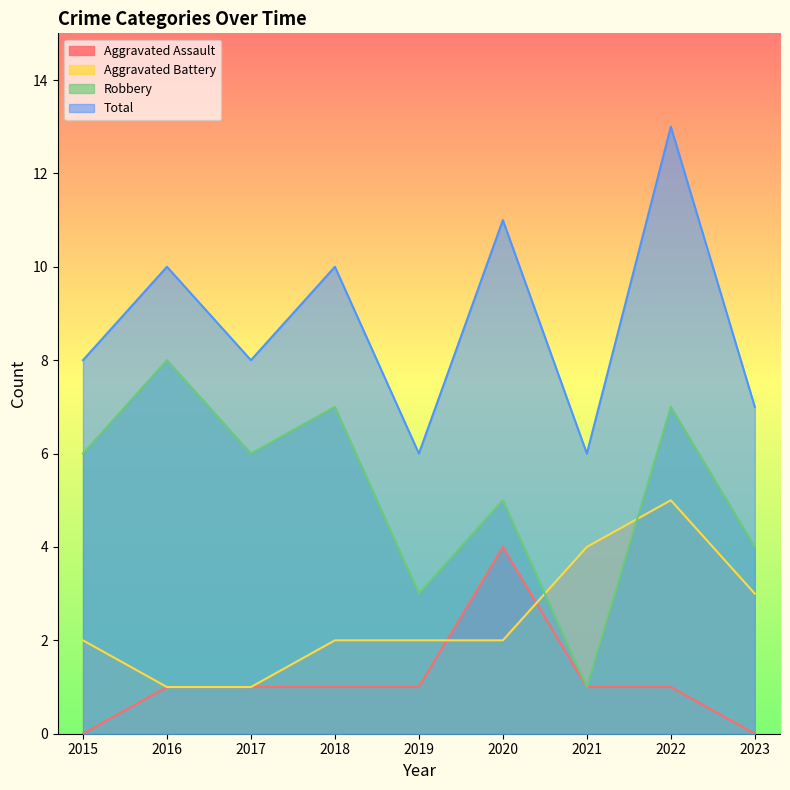

What are all the series names shown in the legend?

Aggravated Assault, Aggravated Battery, Robbery, Total